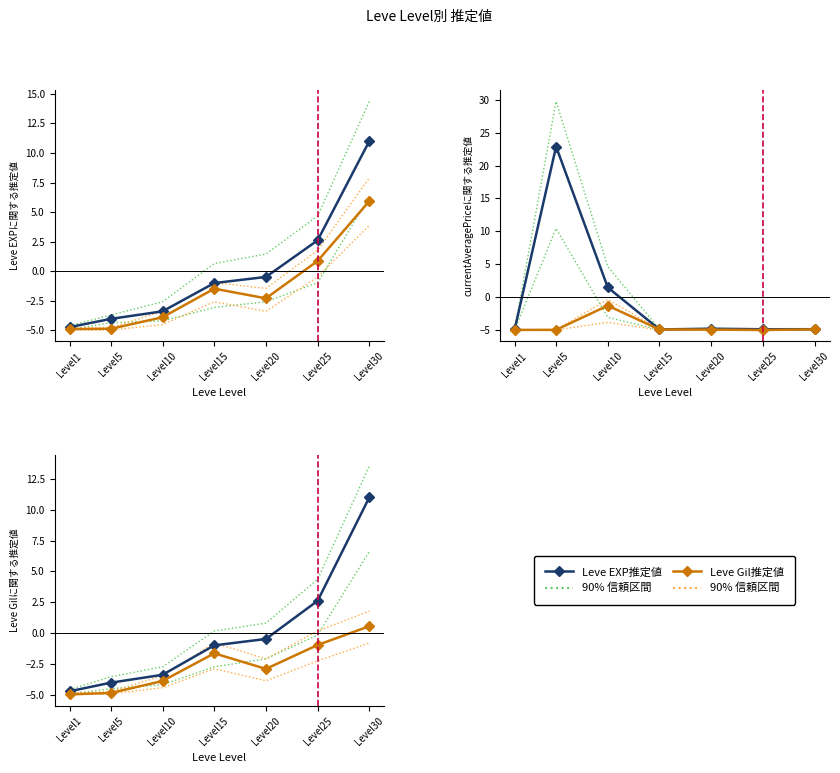

Reading left to right, transcribe all the data shown in this chart.

90% 信頼区間_main: -4.6	-3.5	-2.7	0.2	0.8	4.4	13.6
90% 信頼区間_other: -4.9	-4.8	-3.5	-0.8	-2.1	0.2	1.8
Leve EXP推定値: -4.7	-4.0	-3.4	-1.0	-0.5	2.6	11.0
Leve Gil推定値: -5.0	-4.9	-3.9	-1.6	-2.9	-1.0	0.6